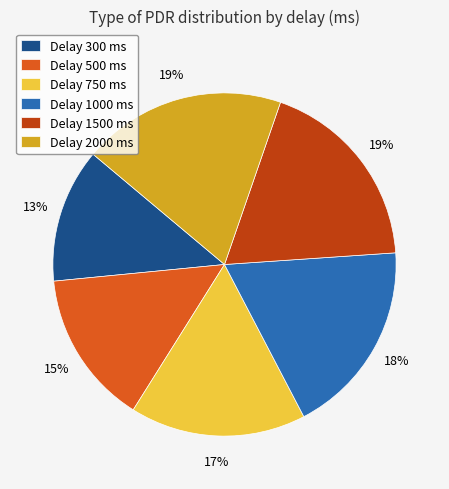

Which slice is the smallest?

Delay 300 ms